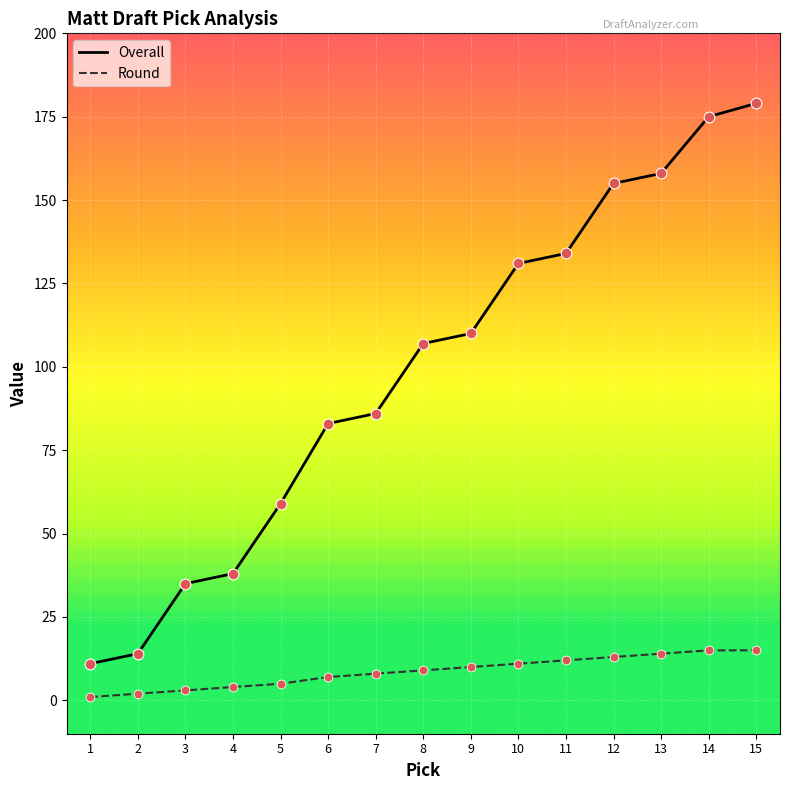

Is the value of Overall at 3 greater than the value of Round at 6?

Yes